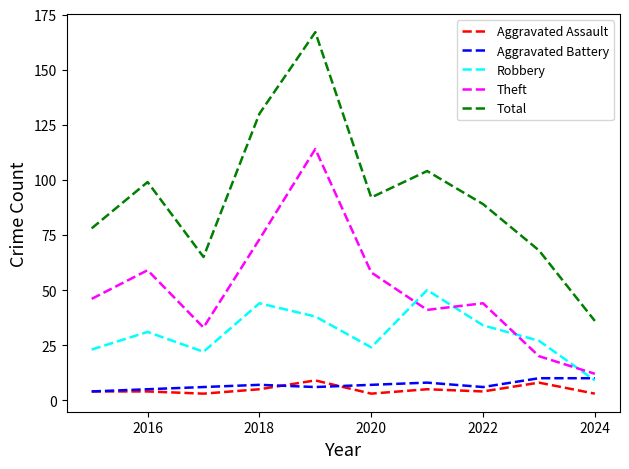

What is the minimum value shown in the chart?

3